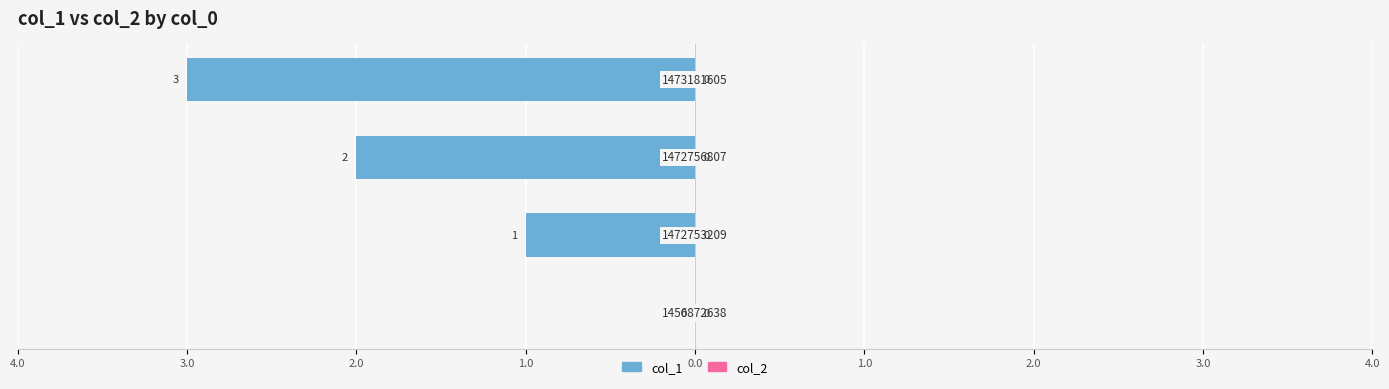

How many data points does each series have?

4